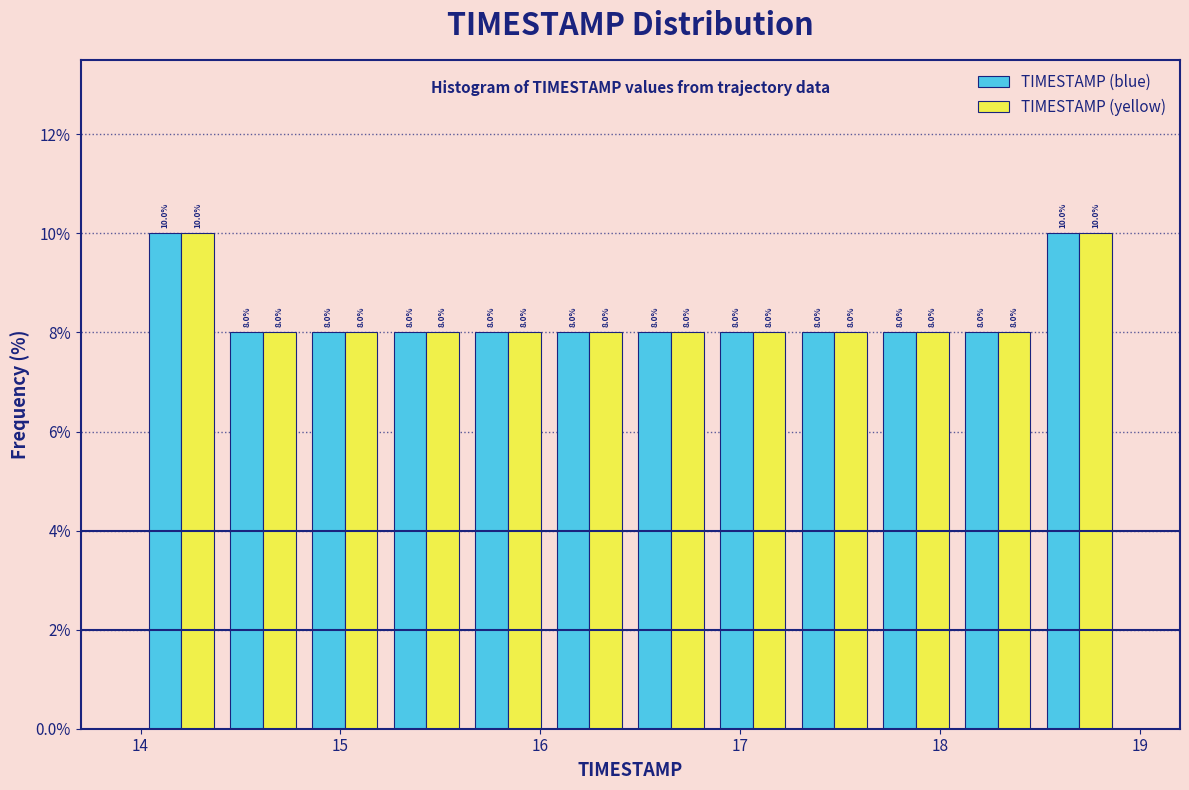

Reading left to right, list every range on the x-axis with the height of the bar of each series over it. The bar edges are not printed on the chart, so give them approximately, as read against the axis.

14.0 to 14.4: TIMESTAMP (blue)=10.0	TIMESTAMP (yellow)=10.0
14.4 to 14.8: TIMESTAMP (blue)=8.0	TIMESTAMP (yellow)=8.0
14.8 to 15.2: TIMESTAMP (blue)=8.0	TIMESTAMP (yellow)=8.0
15.2 to 15.6: TIMESTAMP (blue)=8.0	TIMESTAMP (yellow)=8.0
15.6 to 16.0: TIMESTAMP (blue)=8.0	TIMESTAMP (yellow)=8.0
16.0 to 16.5: TIMESTAMP (blue)=8.0	TIMESTAMP (yellow)=8.0
16.5 to 16.9: TIMESTAMP (blue)=8.0	TIMESTAMP (yellow)=8.0
16.9 to 17.3: TIMESTAMP (blue)=8.0	TIMESTAMP (yellow)=8.0
17.3 to 17.7: TIMESTAMP (blue)=8.0	TIMESTAMP (yellow)=8.0
17.7 to 18.1: TIMESTAMP (blue)=8.0	TIMESTAMP (yellow)=8.0
18.1 to 18.5: TIMESTAMP (blue)=8.0	TIMESTAMP (yellow)=8.0
18.5 to 18.9: TIMESTAMP (blue)=10.0	TIMESTAMP (yellow)=10.0